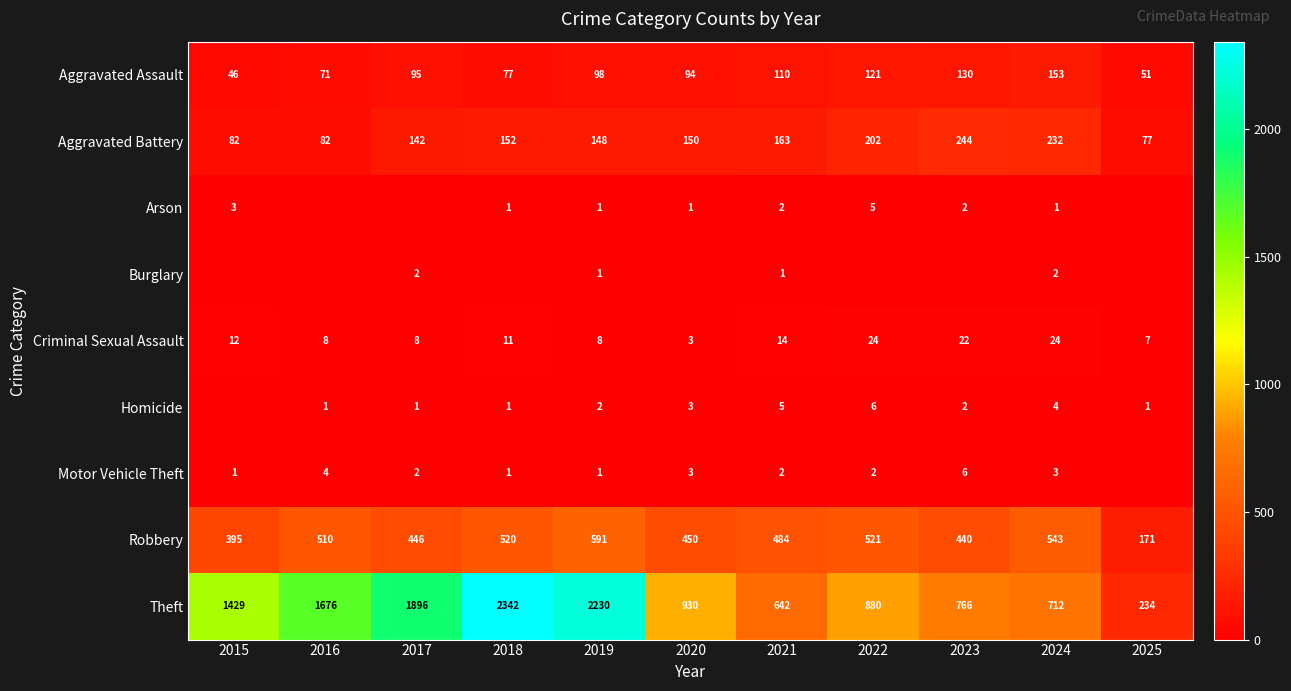

Is the value of Aggravated Battery at 2016 greater than the value of Robbery at 2023?

No